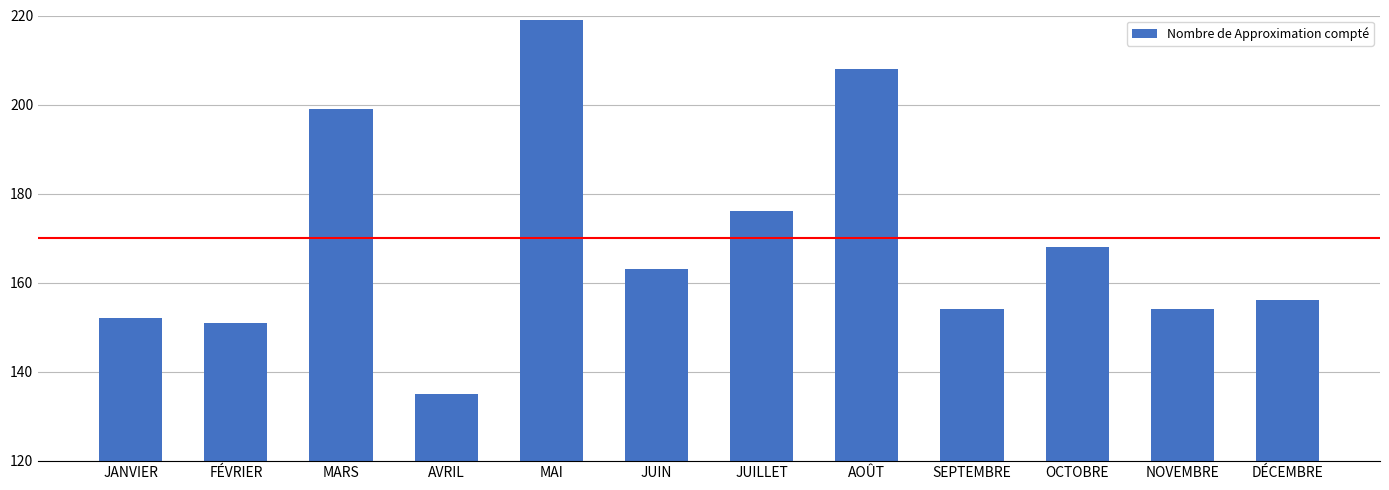

Reading left to right, extract all data points from this chart.

JANVIER=152	FÉVRIER=151	MARS=199	AVRIL=135	MAI=219	JUIN=163	JUILLET=176	AOÛT=208	SEPTEMBRE=154	OCTOBRE=168	NOVEMBRE=154	DÉCEMBRE=156